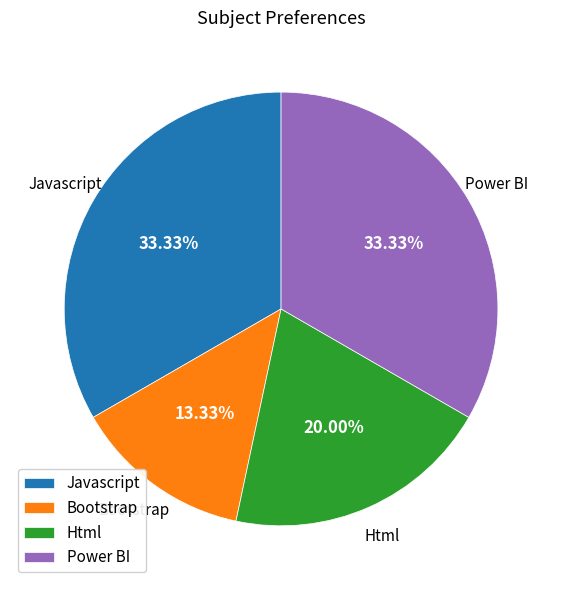

To the nearest percent, what portion does Html represent?

20%